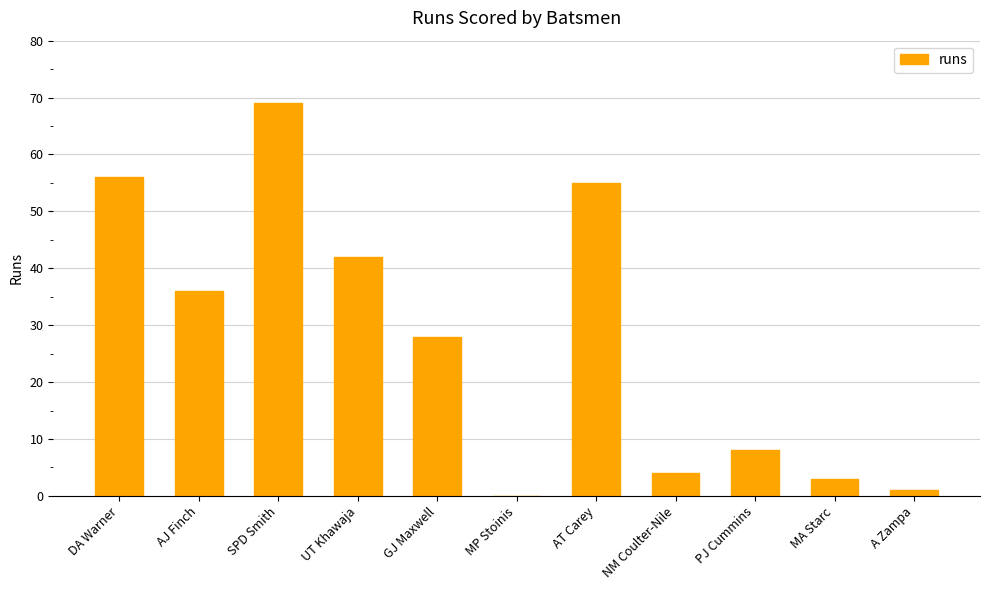

What value does the data have at AT Carey, to the nearest 5?

55